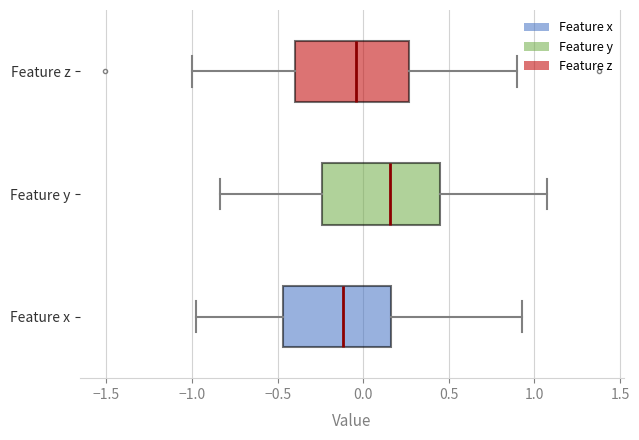

Where is the left edge of the box for Feature z on the x-axis? The values are not printed on the chart, so give them approximately, as read against the axis.

-0.40